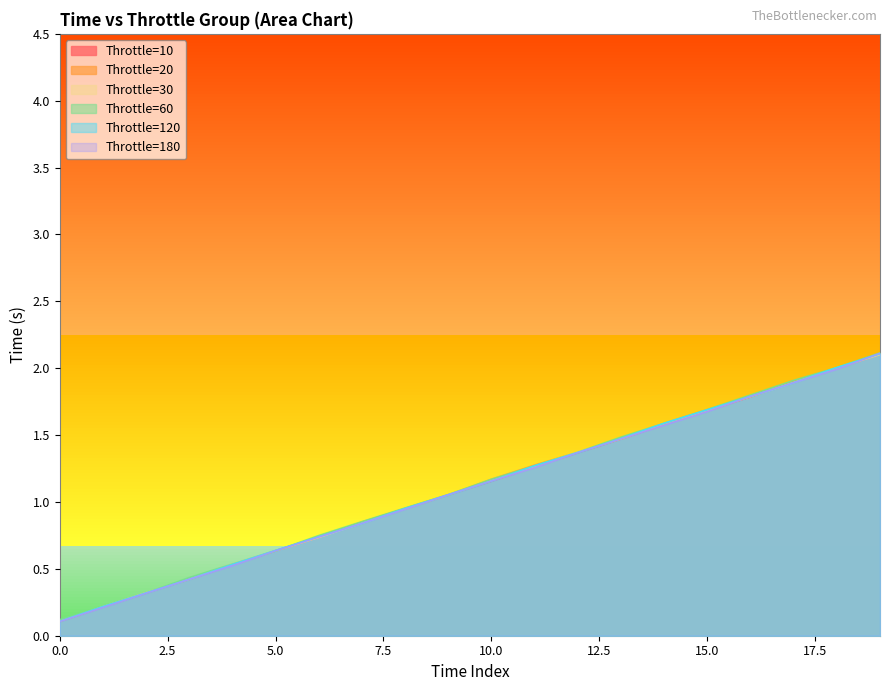

What position from the right is 18?

2